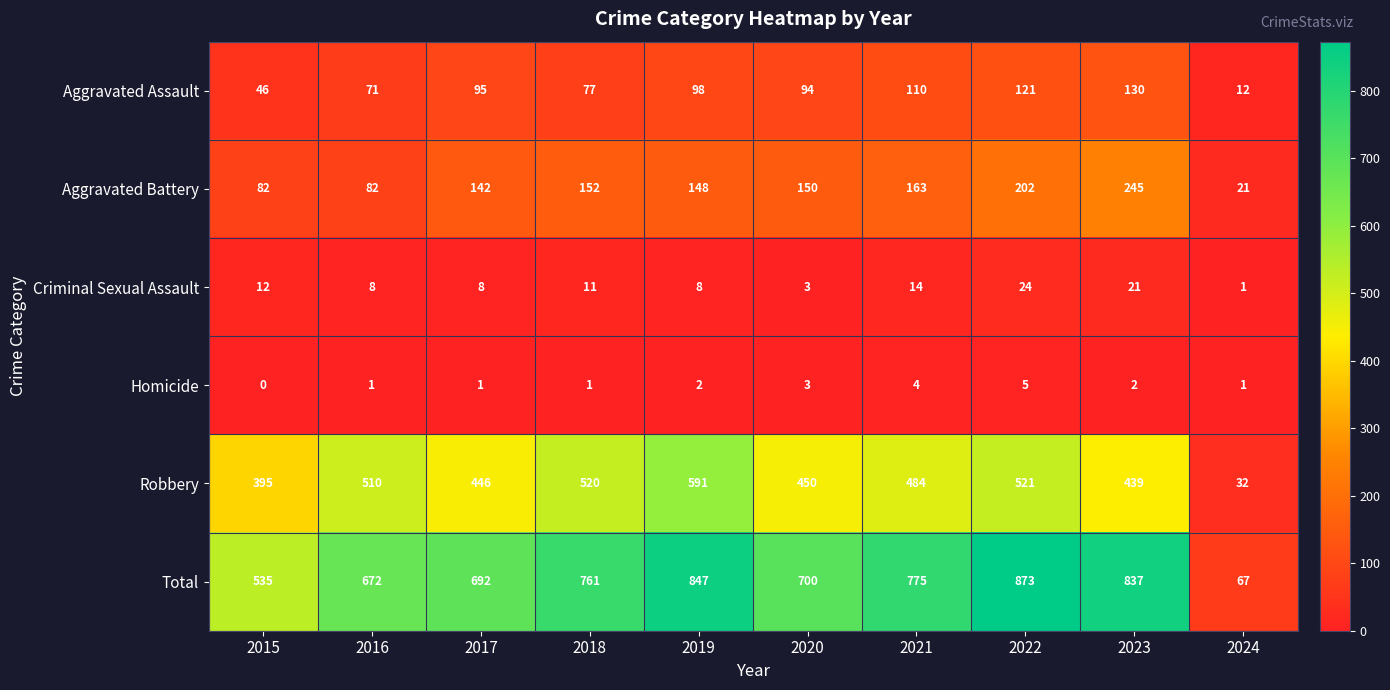

What is the difference between the highest and lowest values at 2023?

835